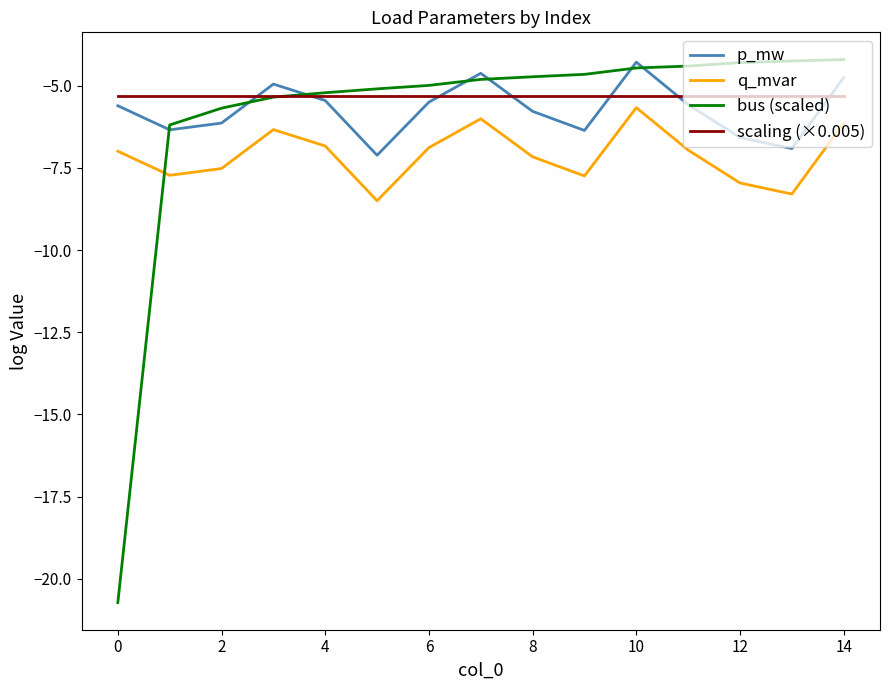

True or false: q_mvar and p_mw cross at least once.

False